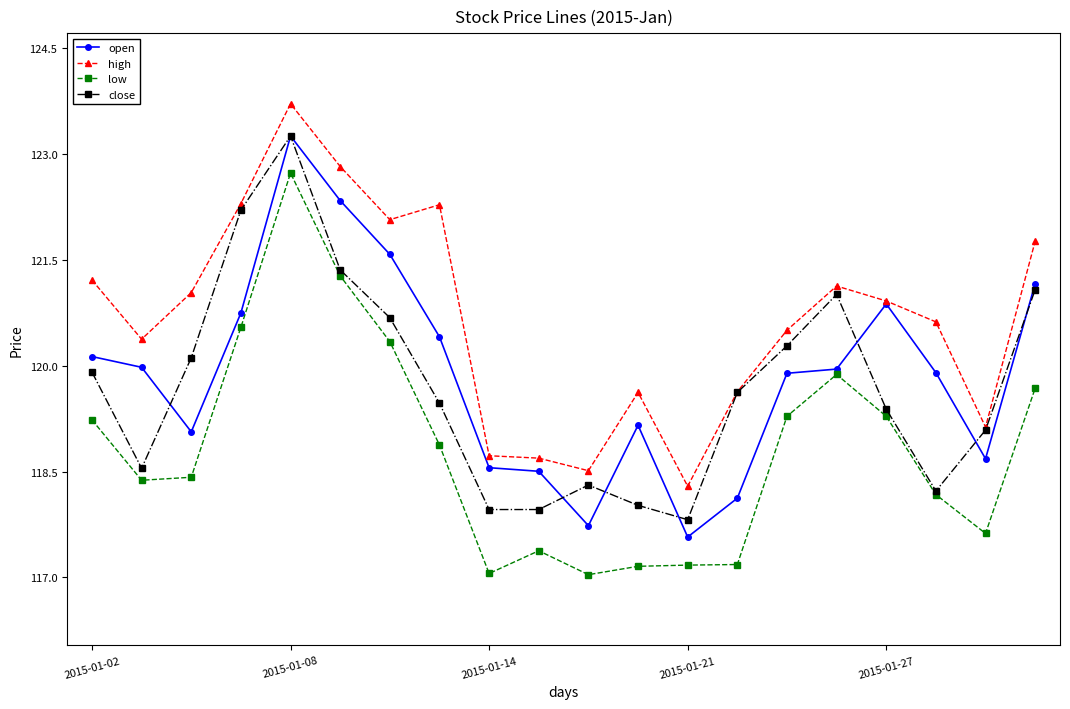

True or false: high and low cross at least once.

False